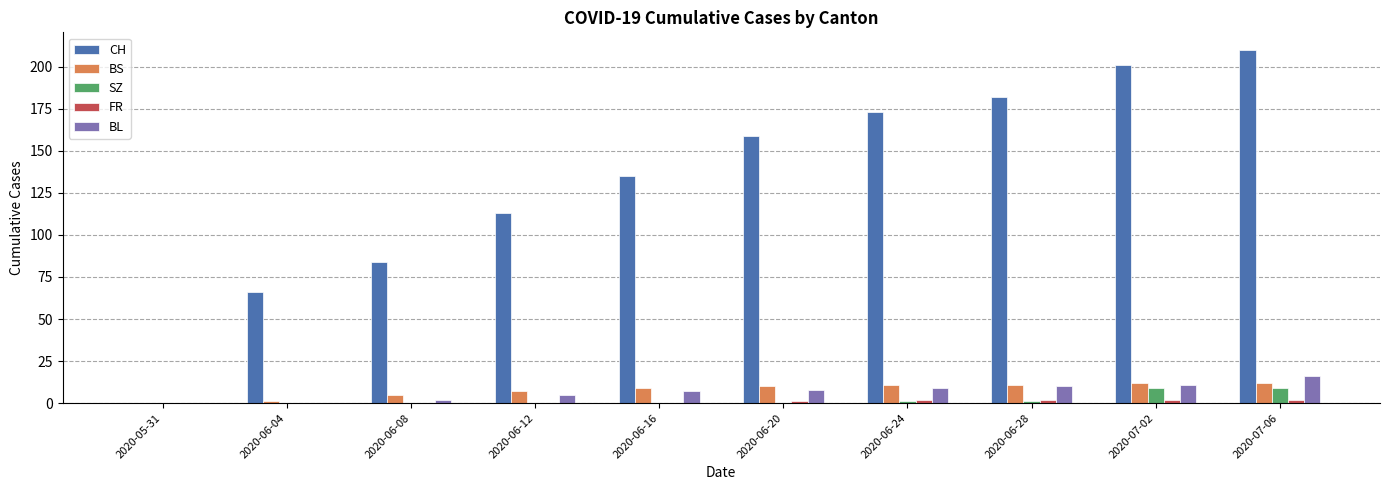

What is the average value of the SZ series?

2